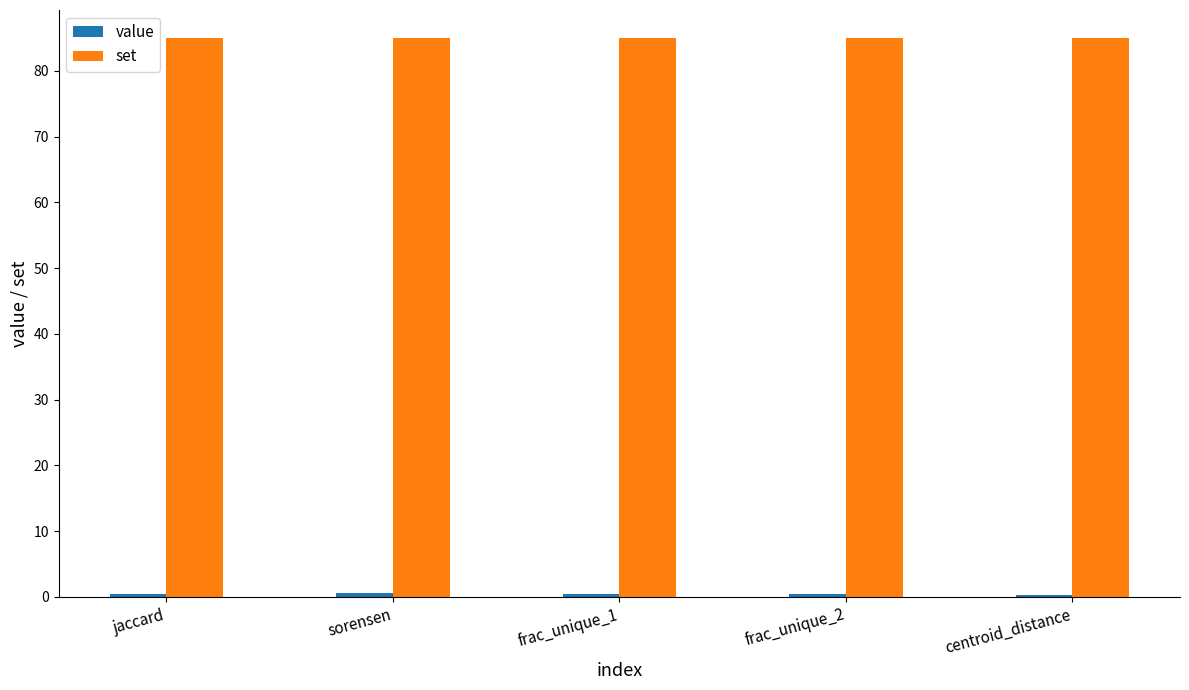

The set series shows 113.7 at sorensen. True or false?

False